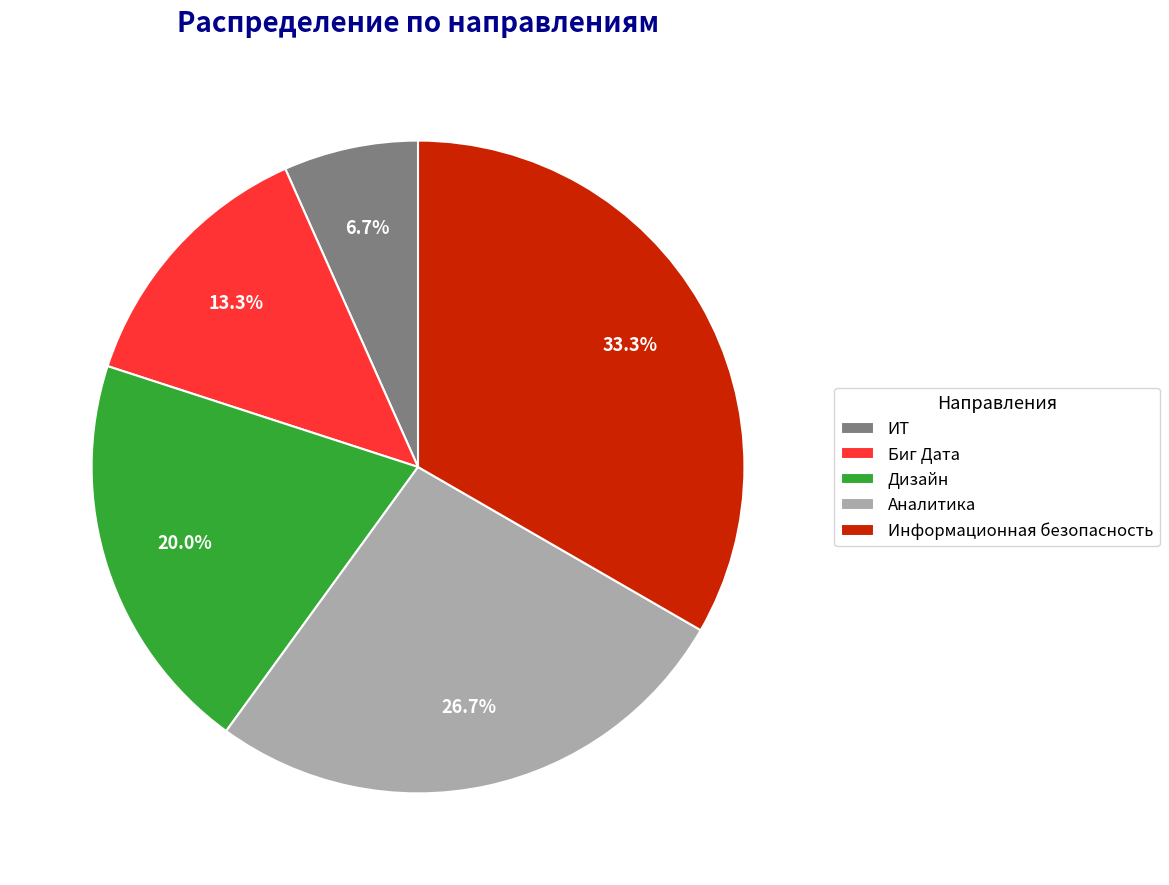

What percentage is NOT represented by ИТ?

93.3%